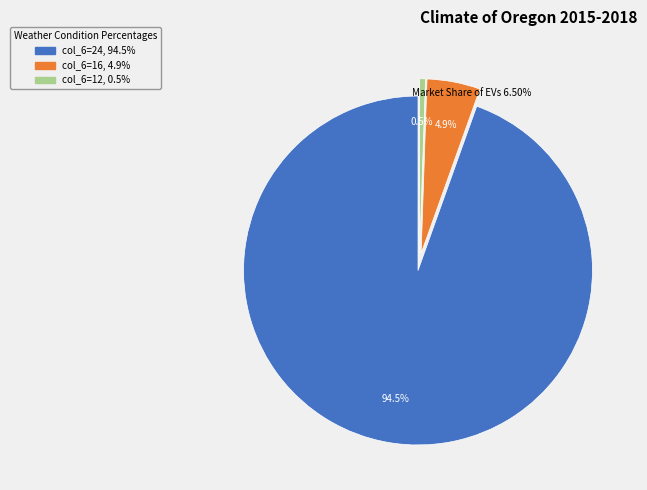

Is there any slice that represents more than half of the pie?

Yes